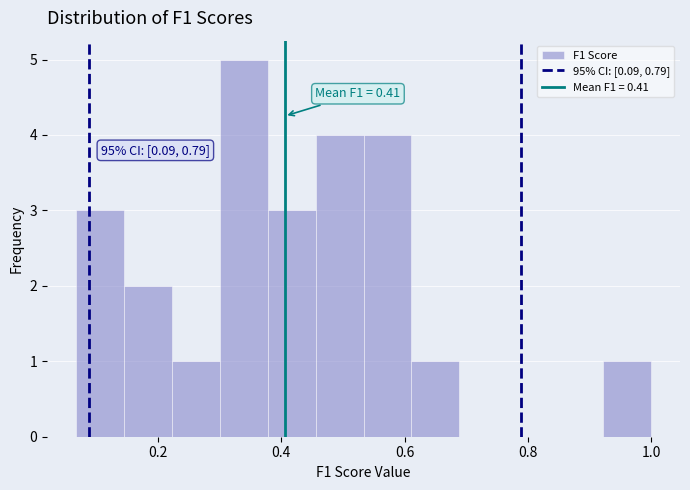

Read against the x-axis, roughly where is the centre of the tallest bar?

0.34